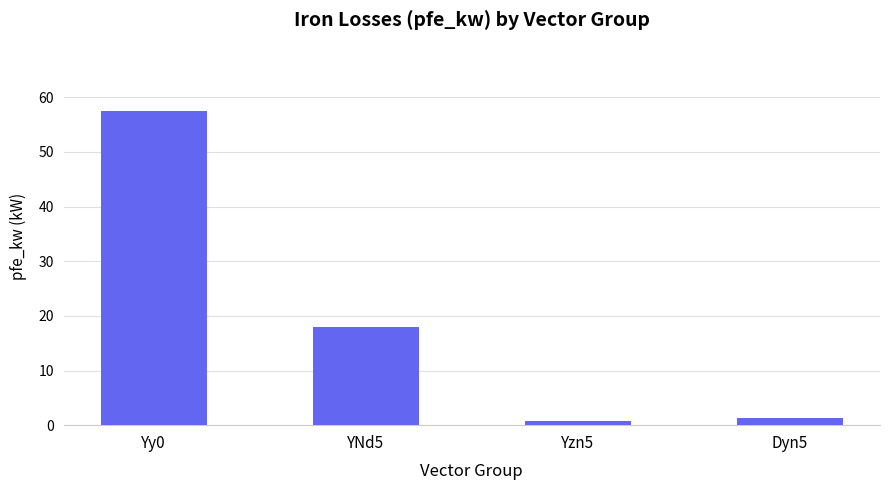

Which has a higher value, Yy0 or YNd5?

Yy0